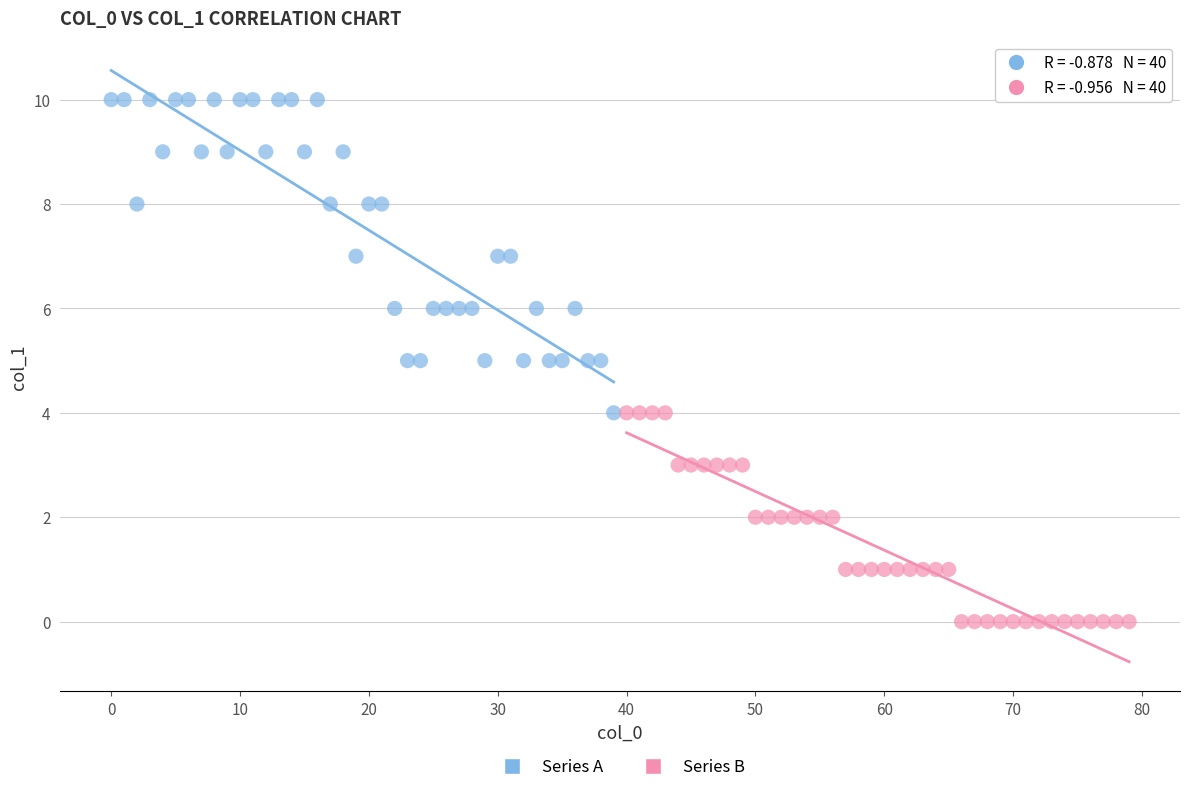

Which series has the widest spread of Y values?

Series A